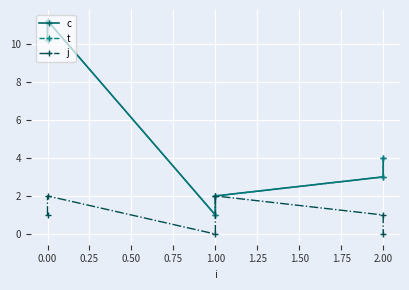

What is the highest value of the j series?

2.0